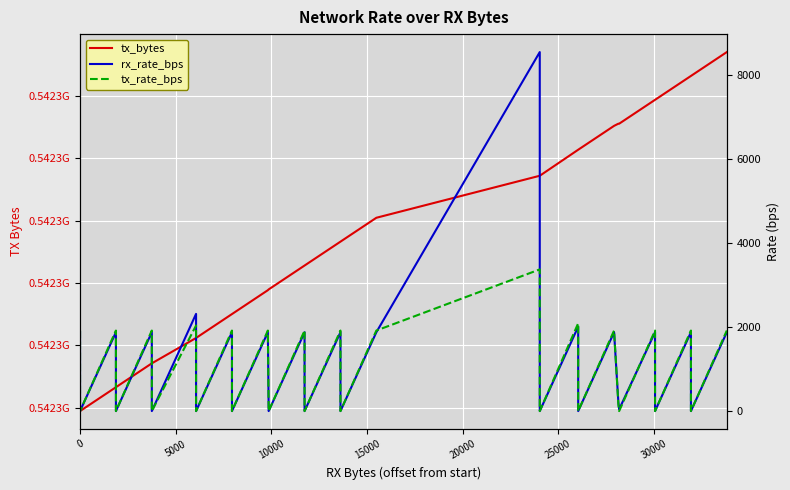

How many series are shown in this chart?

3